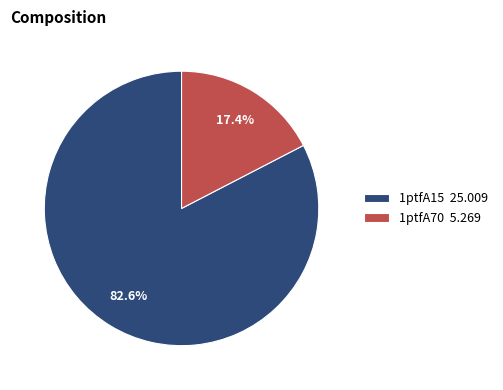

How much of the chart is everything except 1ptfA15?

17.4%